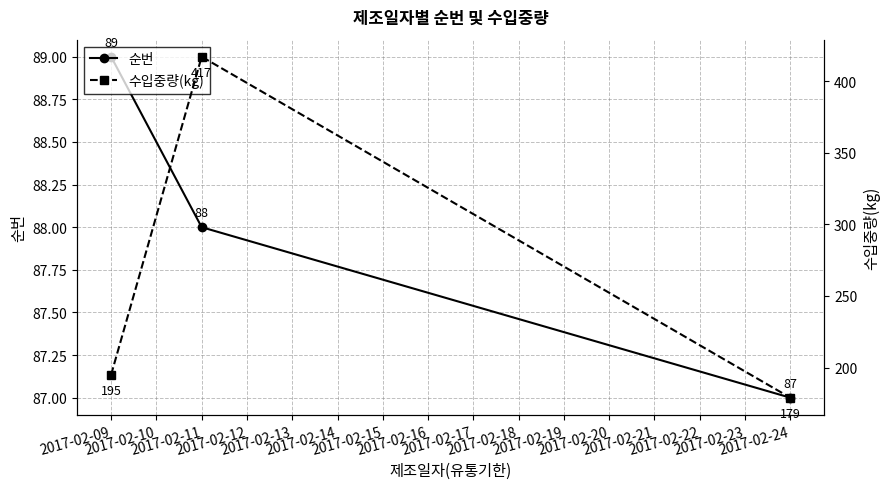

What is the value of the 순번 point at the 2nd from the left?

88